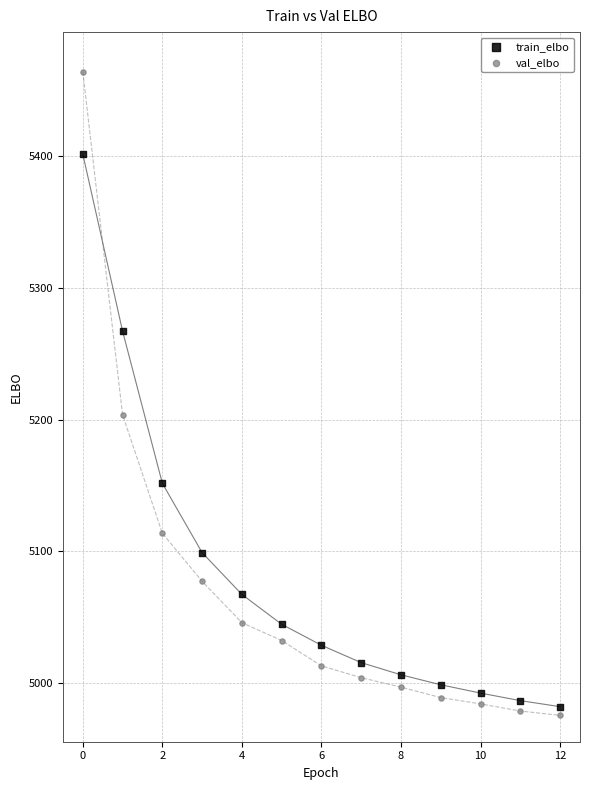

What are all the series names shown in the legend?

train_elbo, val_elbo